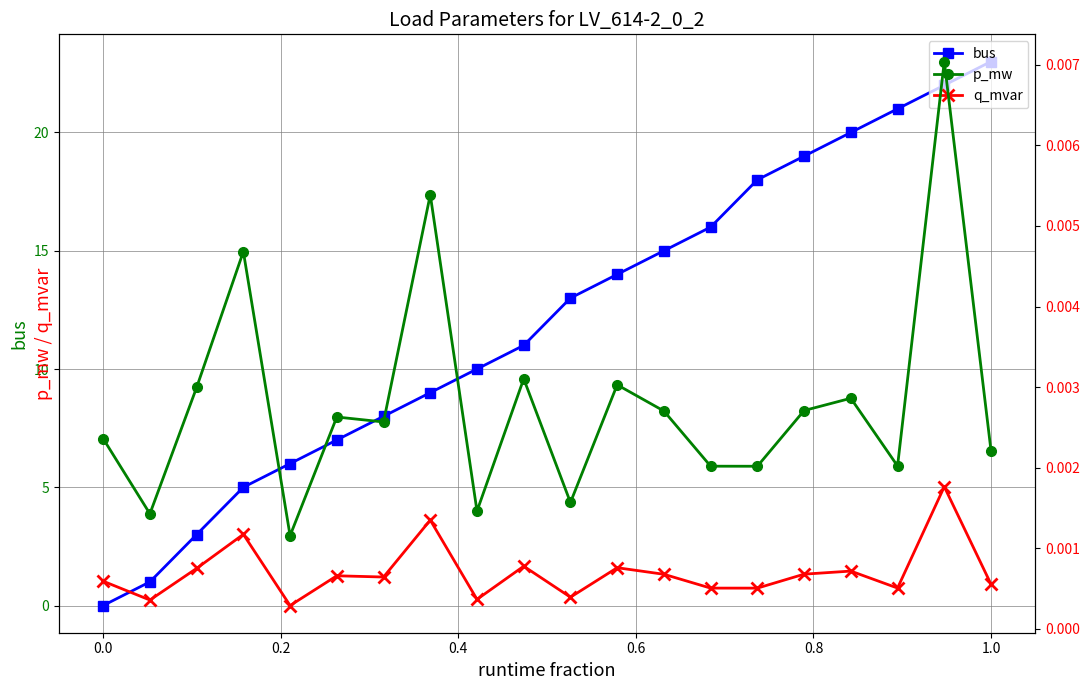

How many distinct data groups are displayed?

3